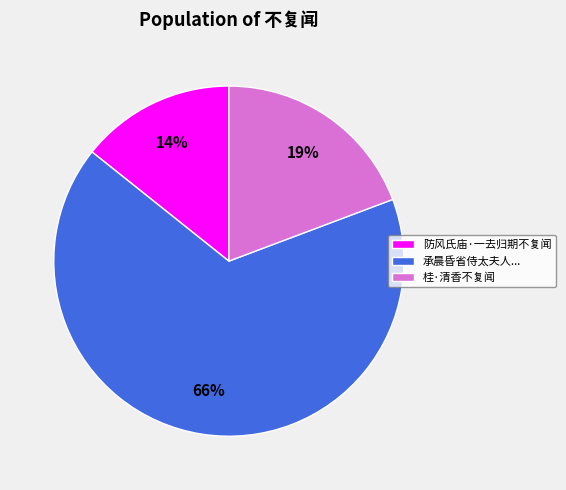

Rank the categories by value from lowest to highest.

防风氏庙·一去归期不复闻, 桂·清香不复闻, 承晨昏省侍太夫人...